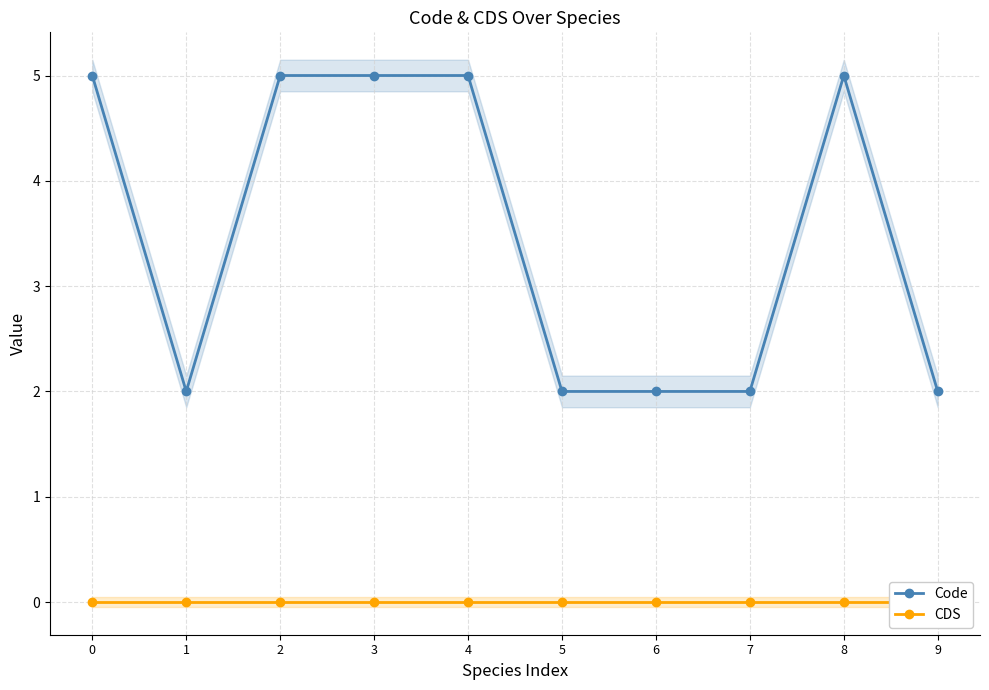

Reading left to right, extract all data points from this chart.

Code: 5	2	5	5	5	2	2	2	5	2
CDS: 0	0	0	0	0	0	0	0	0	0